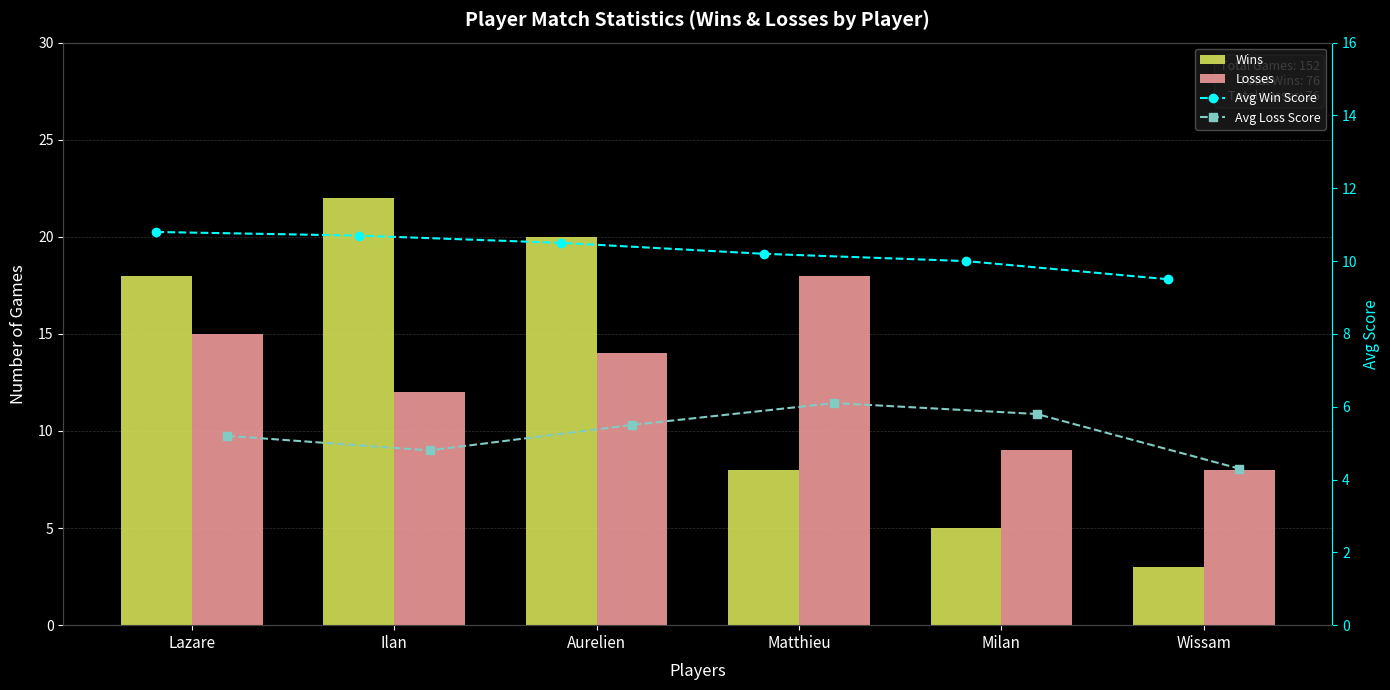

What are all the series names shown in the legend?

Wins, Losses, Avg Win Score, Avg Loss Score